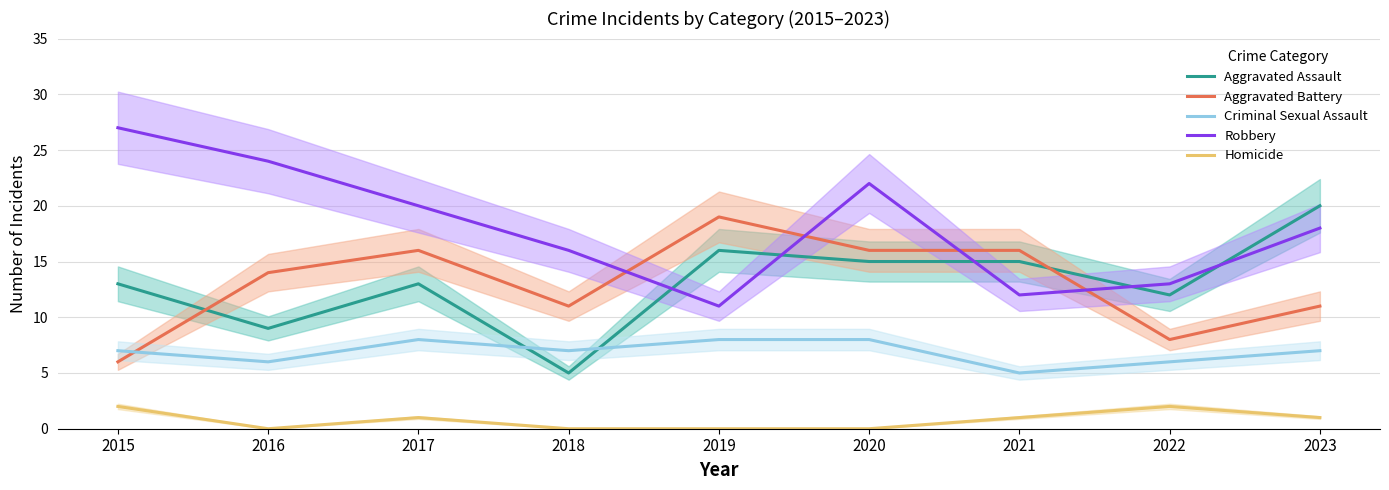

Is it true that Aggravated Assault equals 16 at 2019?

True